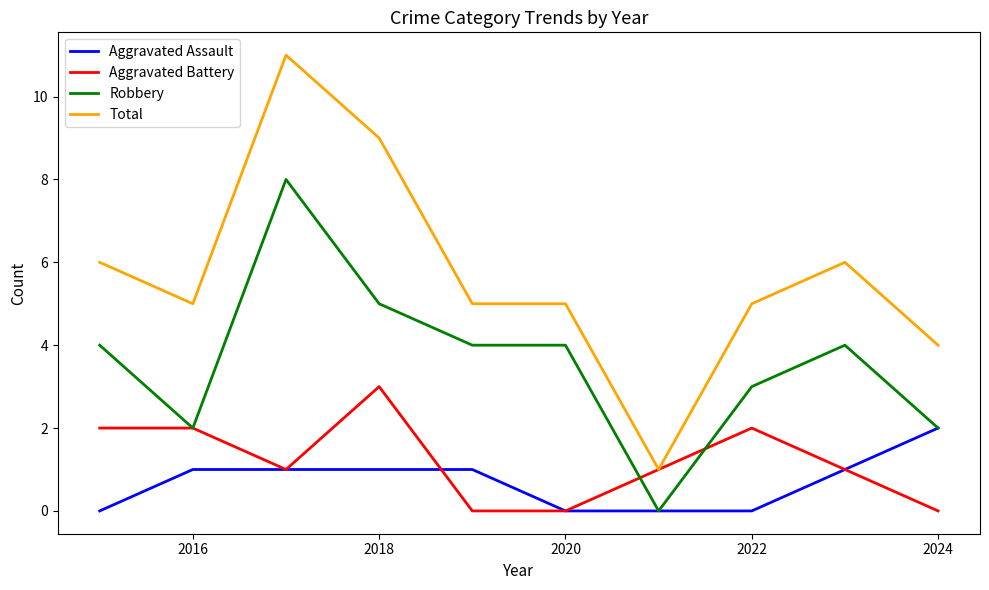

List the series in order of their peak value, lowest first.

Aggravated Assault, Aggravated Battery, Robbery, Total